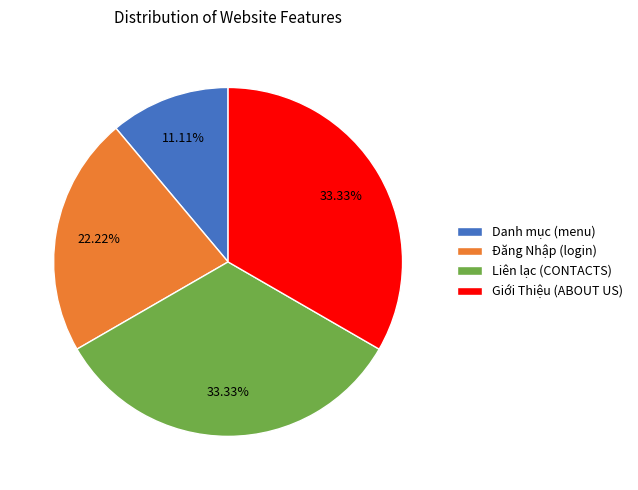

To the nearest percent, what is the combined percentage of Giới Thiệu (ABOUT US) and Liên lạc (CONTACTS)?

67%